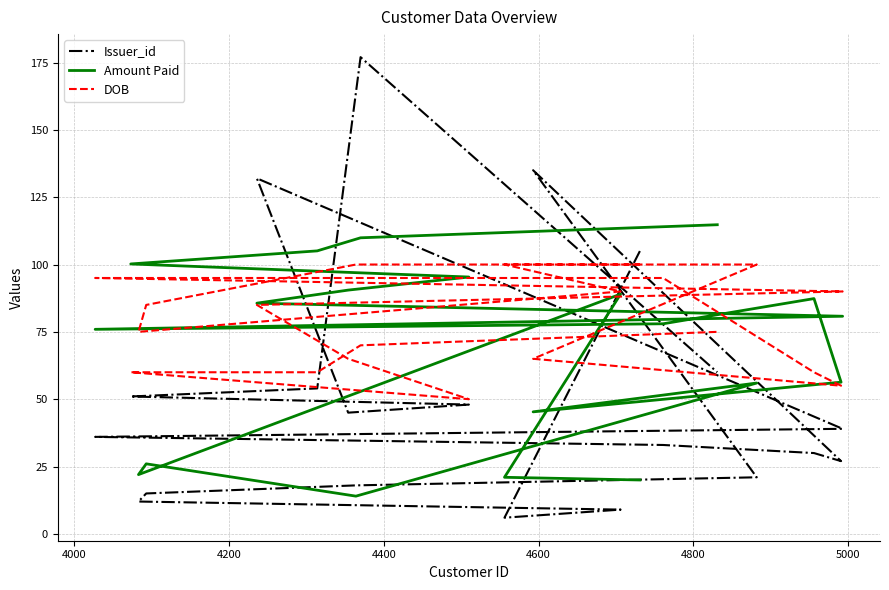

The value of Issuer_id at 4000 is 3.1. True or false?

False